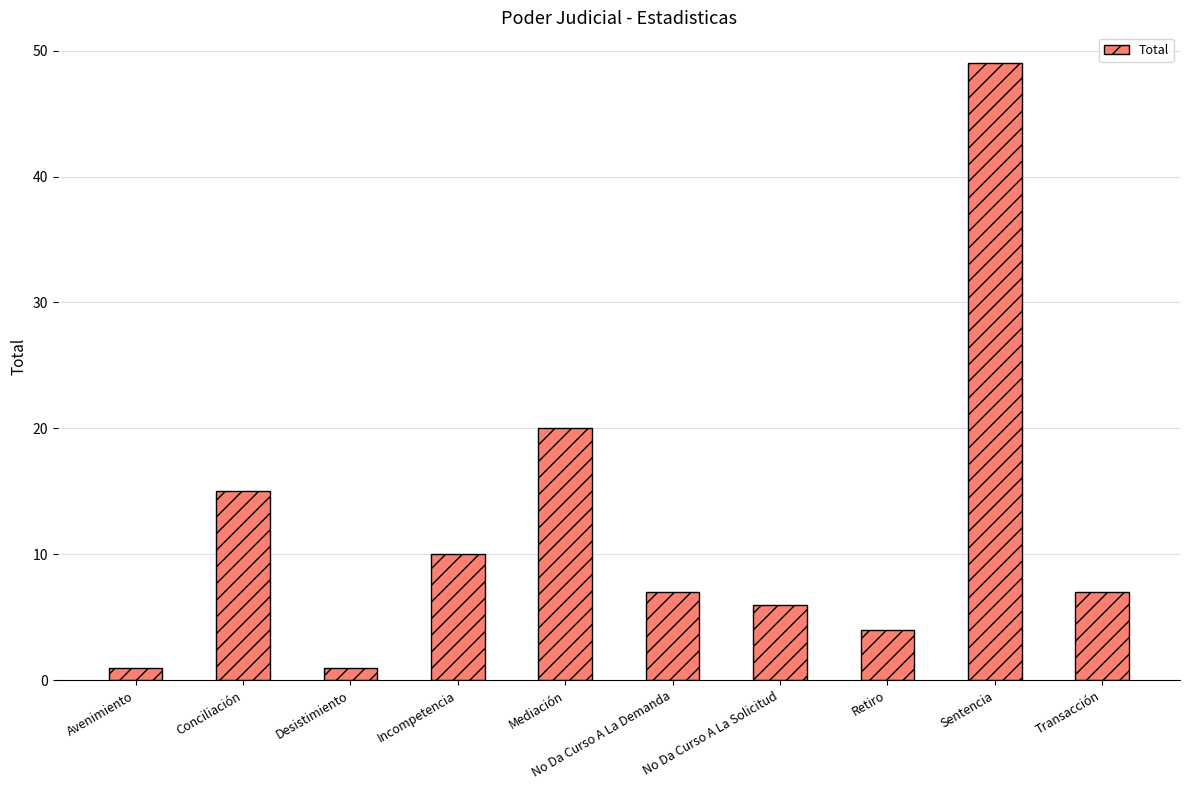

What is the change in value from Mediación to Transacción?

-13